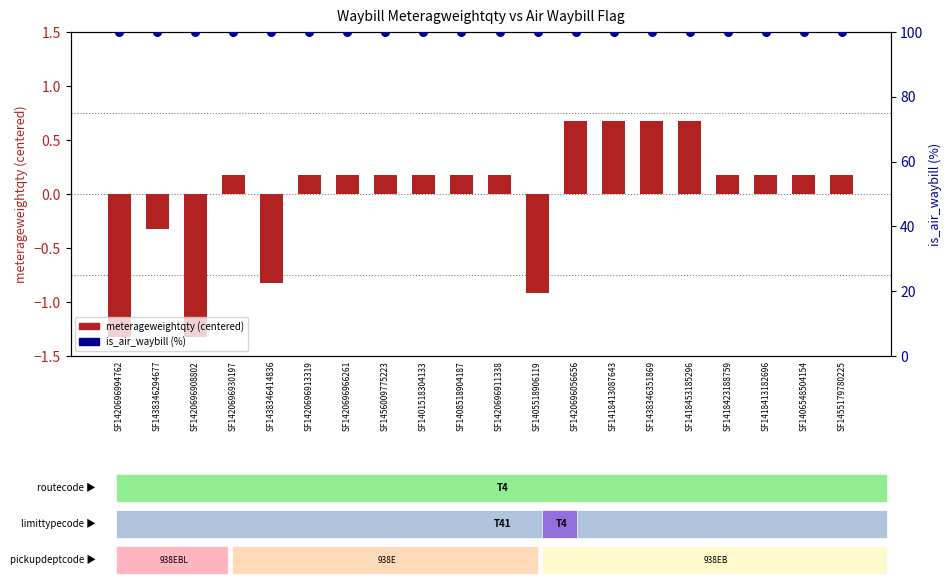

What are all the series names shown in the legend?

meterageweightqty (centered), is_air_waybill (%)